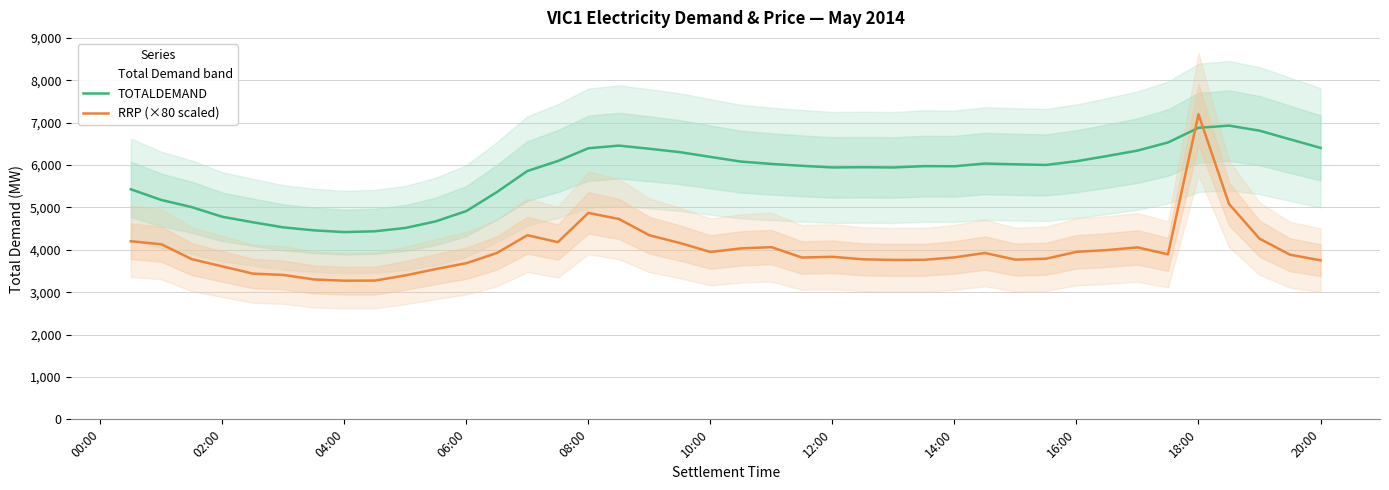

True or false: RRP (×80 scaled) and TOTALDEMAND cross at least once.

True